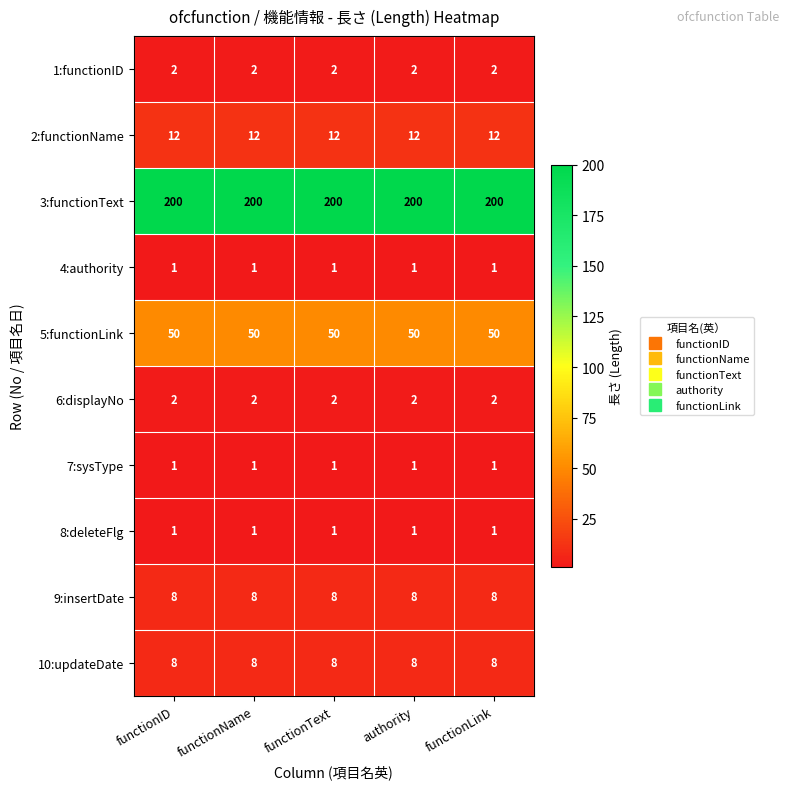

Is the value of 8:deleteFlg at functionID greater than the value of 9:insertDate at functionText?

No